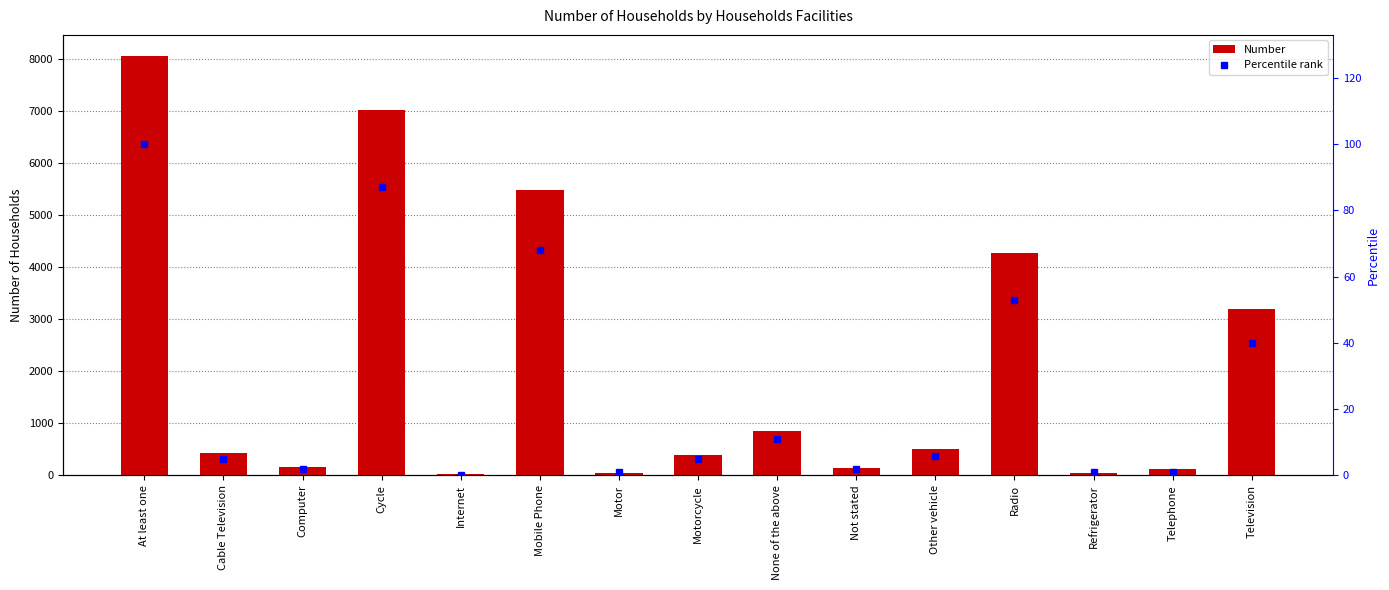

Which has a higher value, Radio or Motorcycle?

Radio